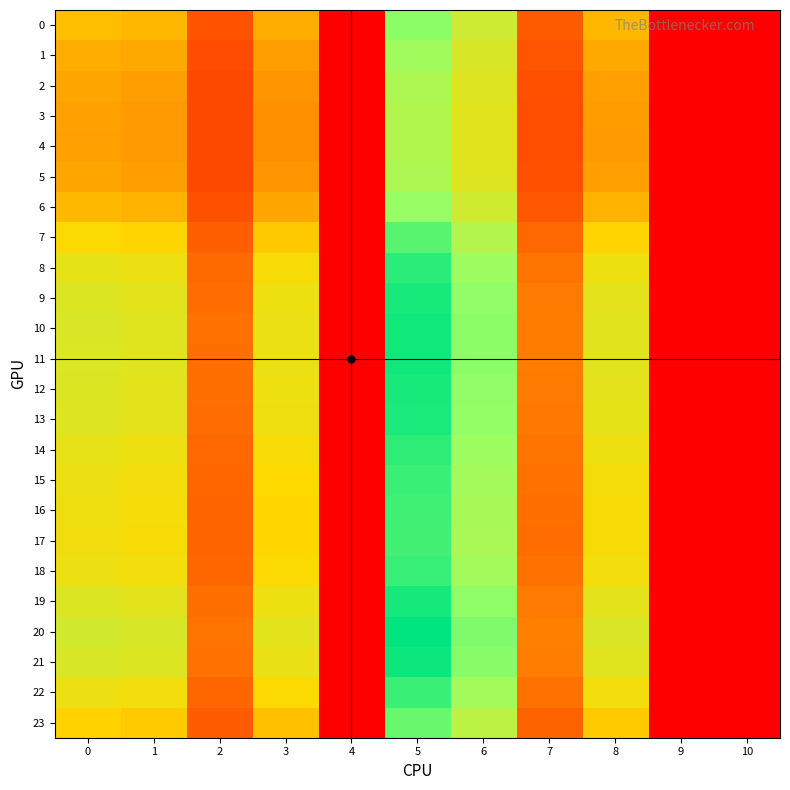

Reading left to right, list all the values displayed in this chart.

0: 0=20.7	1=20.1	2=9.5	3=19.0	4=0.0	5=36.0	6=29.3	7=10.5	8=20.1	9=0.0	10=0.0
1: 0=19.2	1=18.6	2=8.9	3=17.6	4=0.0	5=34.1	6=28.0	7=9.7	8=18.6	9=0.0	10=0.0
2: 0=18.2	1=17.6	2=8.5	3=16.6	4=0.0	5=32.9	6=27.2	7=9.2	8=17.7	9=0.0	10=0.0
3: 0=17.8	1=17.2	2=8.4	3=16.3	4=0.0	5=32.4	6=26.8	7=9.0	8=17.3	9=0.0	10=0.0
4: 0=17.8	1=17.1	2=8.3	3=16.2	4=0.0	5=32.4	6=26.8	7=9.0	8=17.2	9=0.0	10=0.0
5: 0=18.2	1=17.6	2=8.5	3=16.6	4=0.0	5=32.9	6=27.1	7=9.2	8=17.7	9=0.0	10=0.0
6: 0=20.2	1=19.5	2=9.3	3=18.5	4=0.0	5=35.3	6=28.8	7=10.2	8=19.6	9=0.0	10=0.0
7: 0=23.8	1=23.1	2=11.0	3=21.9	4=0.0	5=40.0	6=32.1	7=12.0	8=23.0	9=0.0	10=0.0
8: 0=26.2	1=25.5	2=12.1	3=24.3	4=0.0	5=43.5	6=34.5	7=13.2	8=25.4	9=0.0	10=0.0
9: 0=27.3	1=26.6	2=12.6	3=25.4	4=0.0	5=45.0	6=35.7	7=13.8	8=26.5	9=0.0	10=0.0
10: 0=27.7	1=27.0	2=12.8	3=25.8	4=0.0	5=45.6	6=36.1	7=14.0	8=26.8	9=0.0	10=0.0
11: 0=27.6	1=27.0	2=12.8	3=25.7	4=0.0	5=45.5	6=36.0	7=14.0	8=26.8	9=0.0	10=0.0
12: 0=27.4	1=26.7	2=12.7	3=25.4	4=0.0	5=45.1	6=35.7	7=13.8	8=26.5	9=0.0	10=0.0
13: 0=27.2	1=26.5	2=12.6	3=25.2	4=0.0	5=44.8	6=35.5	7=13.7	8=26.3	9=0.0	10=0.0
14: 0=26.2	1=25.5	2=12.1	3=24.2	4=0.0	5=43.4	6=34.5	7=13.2	8=25.3	9=0.0	10=0.0
15: 0=25.5	1=24.8	2=11.8	3=23.6	4=0.0	5=42.5	6=33.8	7=12.9	8=24.7	9=0.0	10=0.0
16: 0=25.2	1=24.5	2=11.6	3=23.3	4=0.0	5=42.0	6=33.5	7=12.7	8=24.4	9=0.0	10=0.0
17: 0=25.1	1=24.3	2=11.6	3=23.1	4=0.0	5=41.8	6=33.3	7=12.6	8=24.3	9=0.0	10=0.0
18: 0=25.6	1=24.9	2=11.8	3=23.7	4=0.0	5=42.6	6=33.9	7=12.9	8=24.8	9=0.0	10=0.0
19: 0=27.4	1=26.8	2=12.7	3=25.5	4=0.0	5=45.2	6=35.8	7=13.9	8=26.6	9=0.0	10=0.0
20: 0=28.6	1=28.0	2=13.3	3=26.6	4=0.0	5=46.9	6=37.0	7=14.5	8=27.7	9=0.0	10=0.0
21: 0=28.0	1=27.3	2=13.0	3=26.0	4=0.0	5=46.0	6=36.4	7=14.2	8=27.1	9=0.0	10=0.0
22: 0=25.6	1=24.9	2=11.8	3=23.7	4=0.0	5=42.5	6=33.9	7=12.9	8=24.8	9=0.0	10=0.0
23: 0=22.9	1=22.2	2=10.5	3=21.0	4=0.0	5=38.8	6=31.2	7=11.5	8=22.1	9=0.0	10=0.0